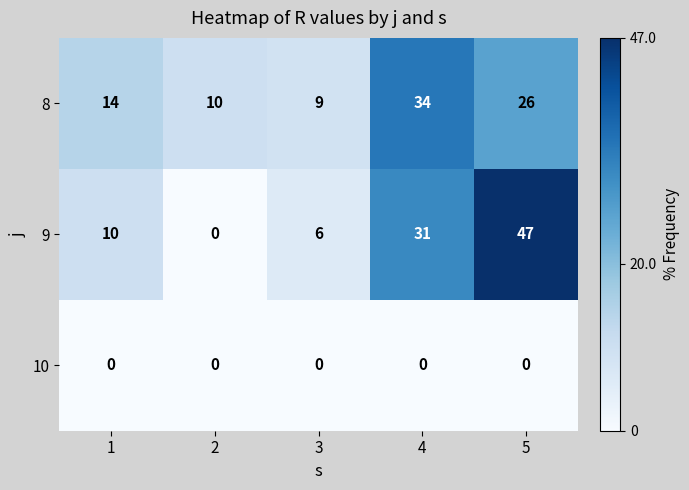

Where is 8 nearest to the value 21?

5